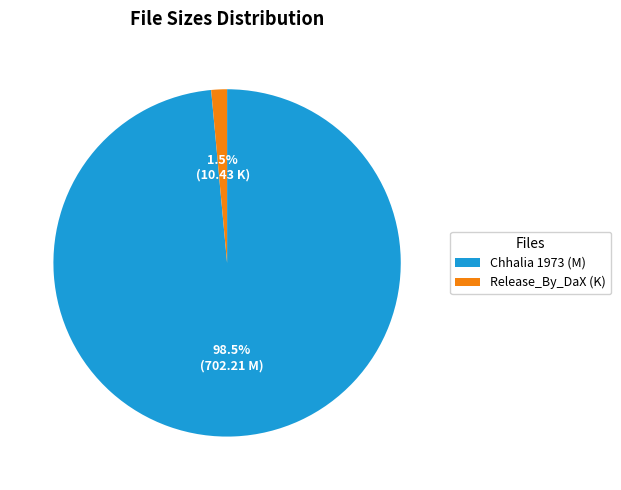

Between Release_By_DaX (K) and Chhalia 1973 (M), which is larger?

Chhalia 1973 (M)